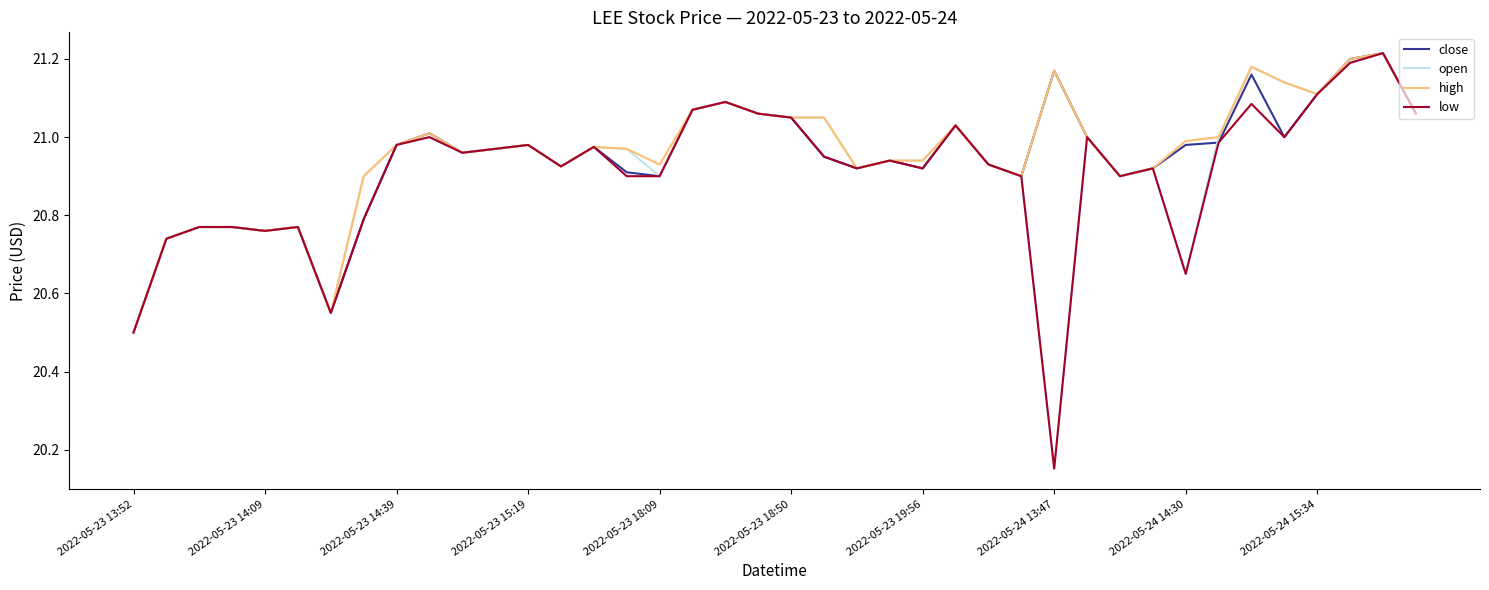

What is the lowest value of the high series?

20.5